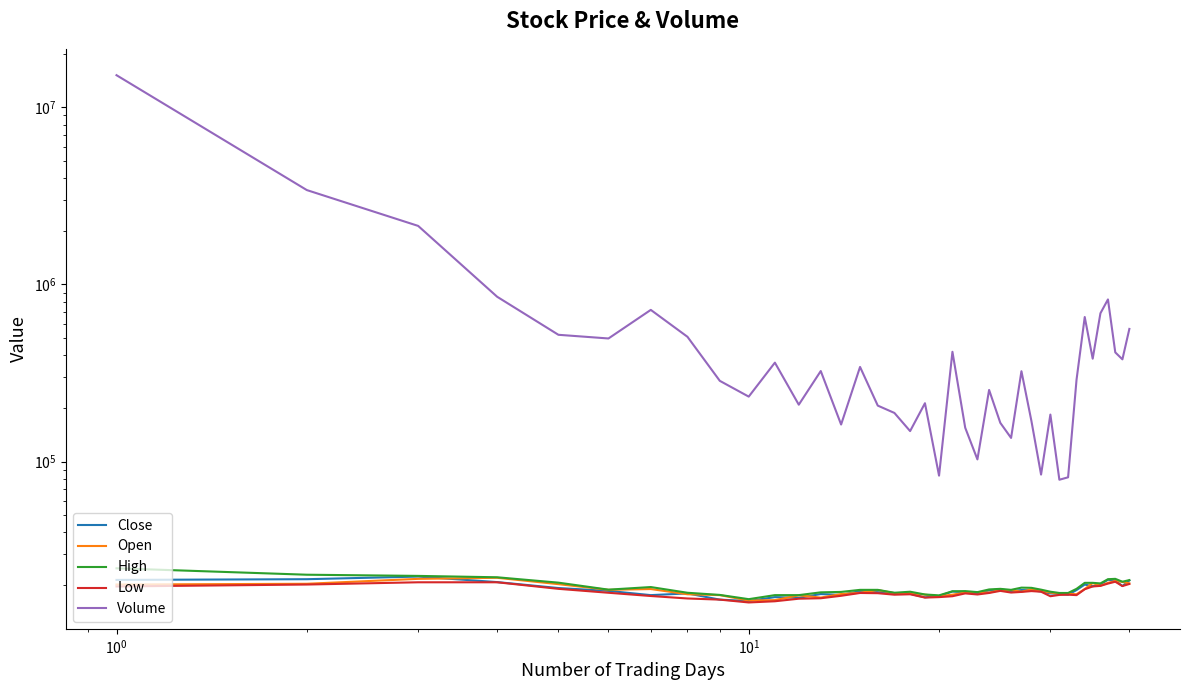

What is the value of the High point at the 13th from the left?

18250